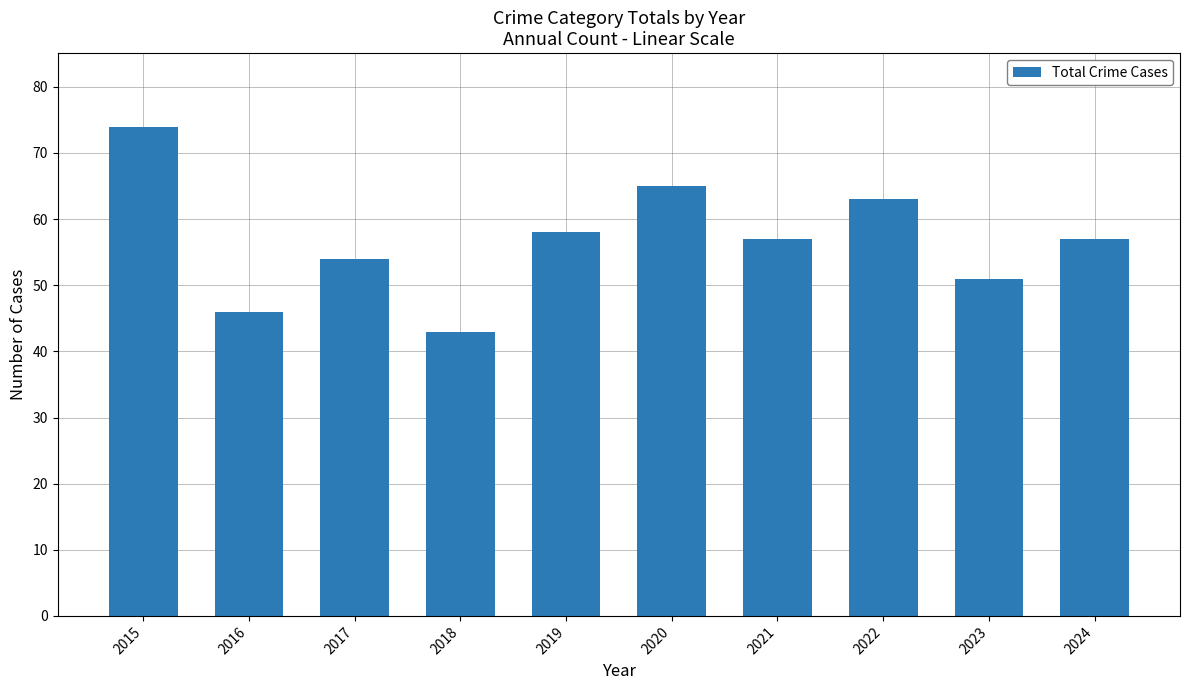

What is the value of the 1st bar from the left?

74